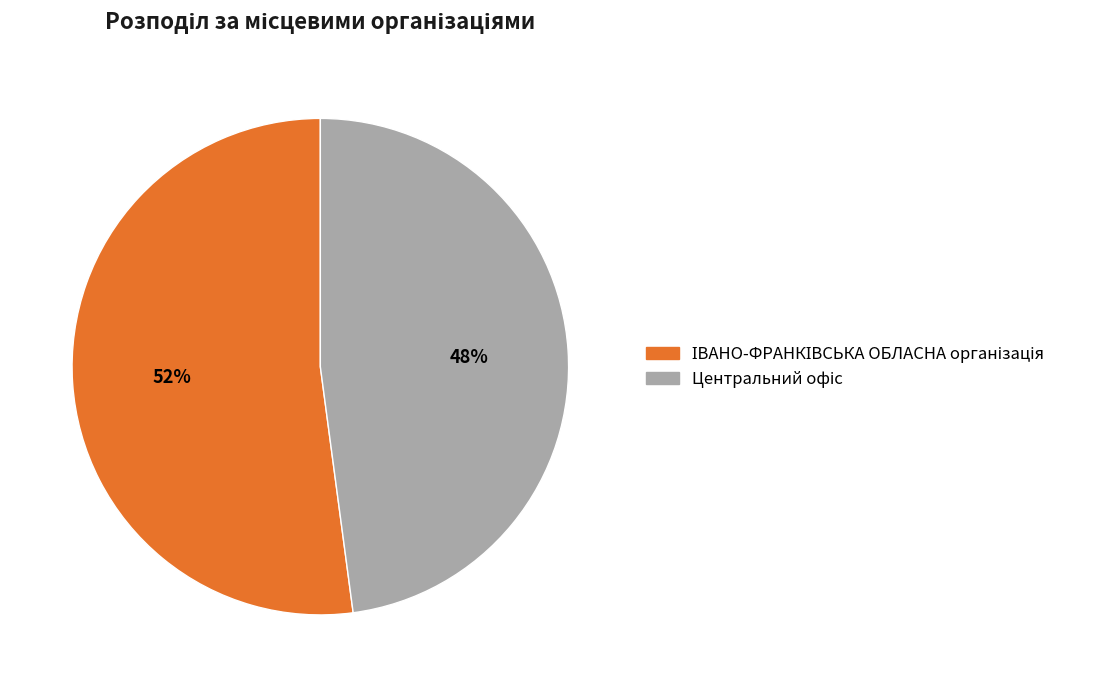

Is there any slice that represents more than half of the pie?

Yes